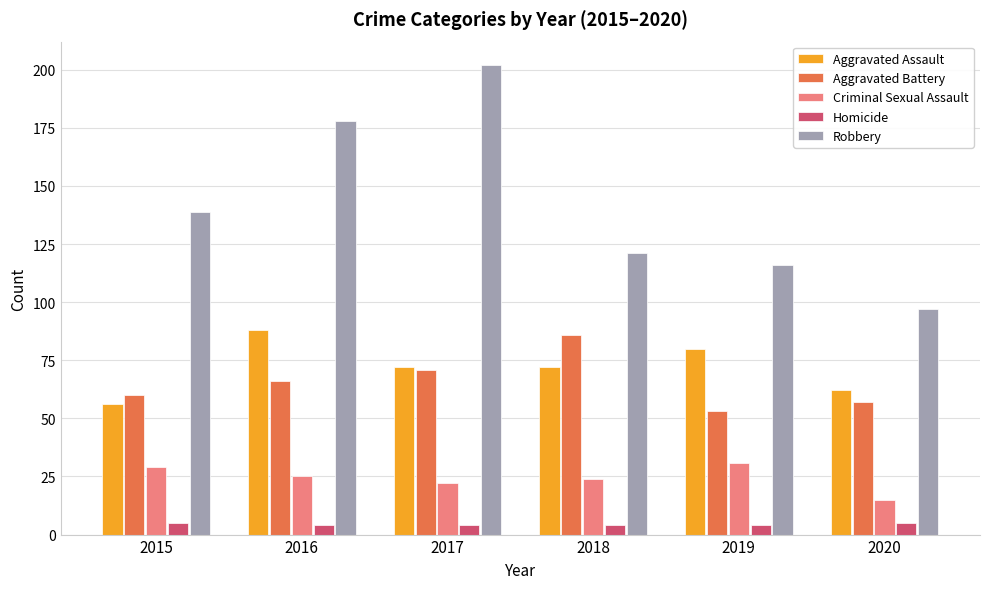

Reading left to right, list all the values displayed in this chart.

Aggravated Assault: 56	88	72	72	80	62
Aggravated Battery: 60	66	71	86	53	57
Criminal Sexual Assault: 29	25	22	24	31	15
Homicide: 5	4	4	4	4	5
Robbery: 139	178	202	121	116	97